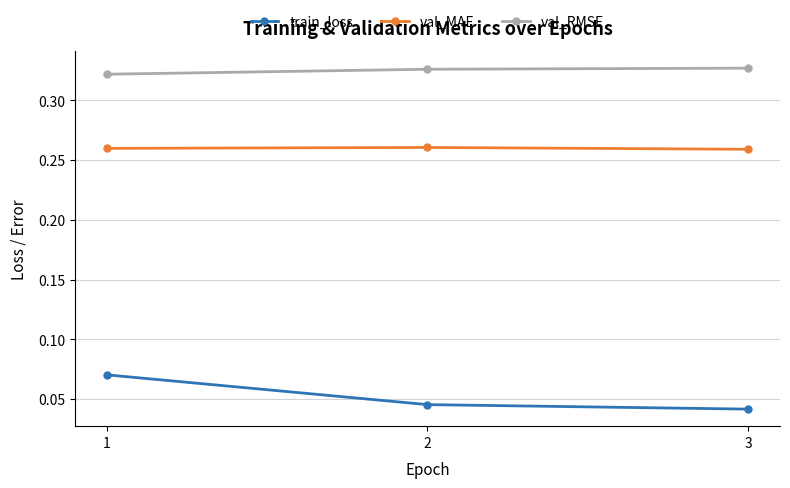

The train_loss series shows 0.0 at 1. True or false?

False